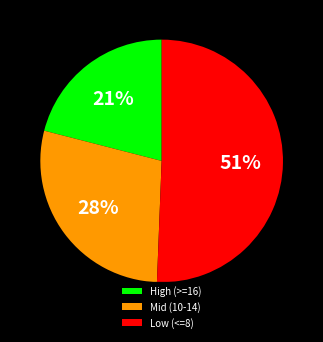

What percentage is the High (>=16) slice, to the nearest percent?

21%